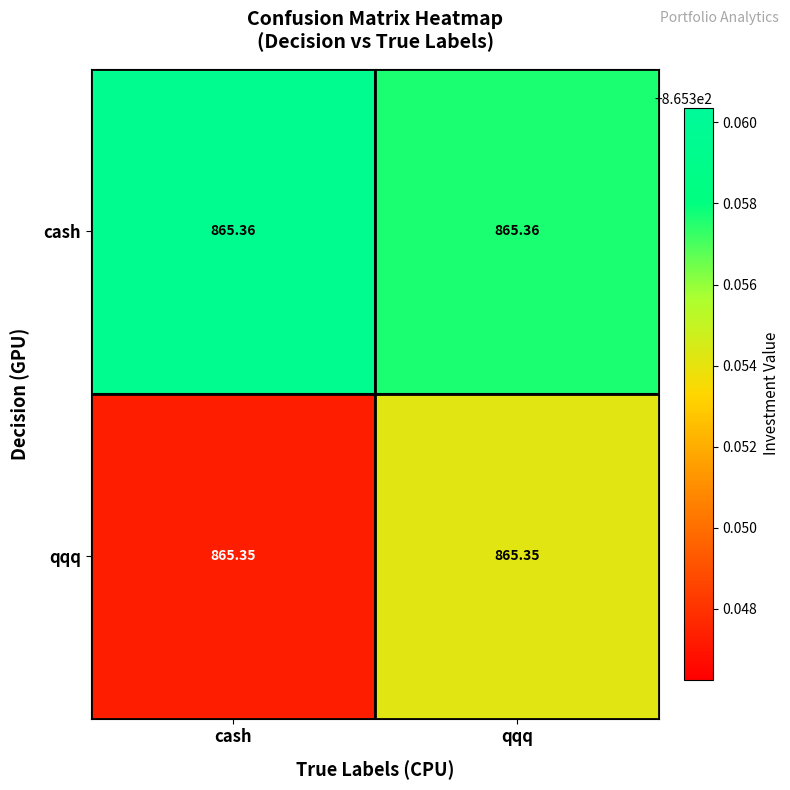

List the series in order of their peak value, highest first.

cash, qqq